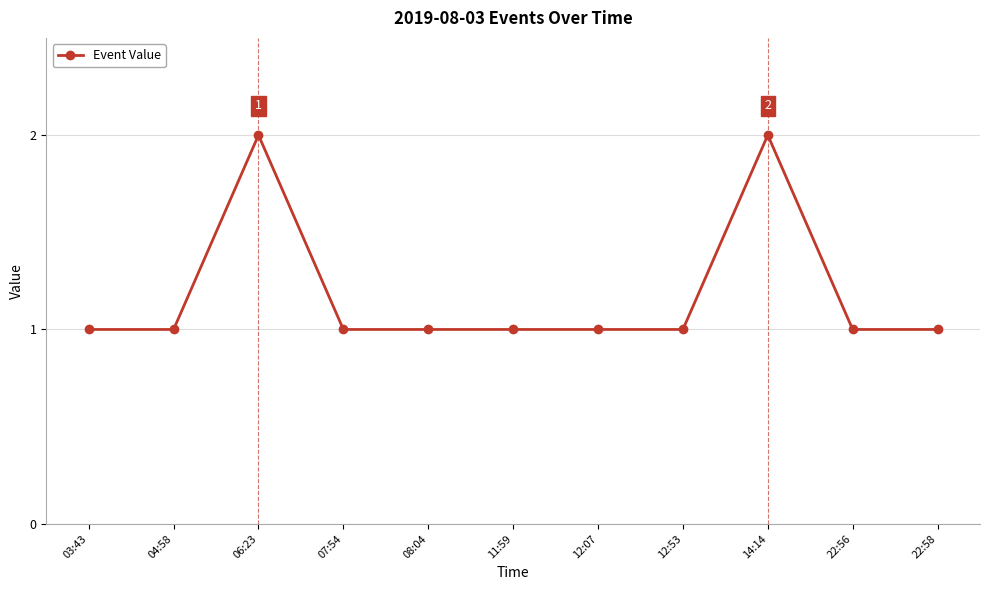

How many lines are shown in the chart?

1